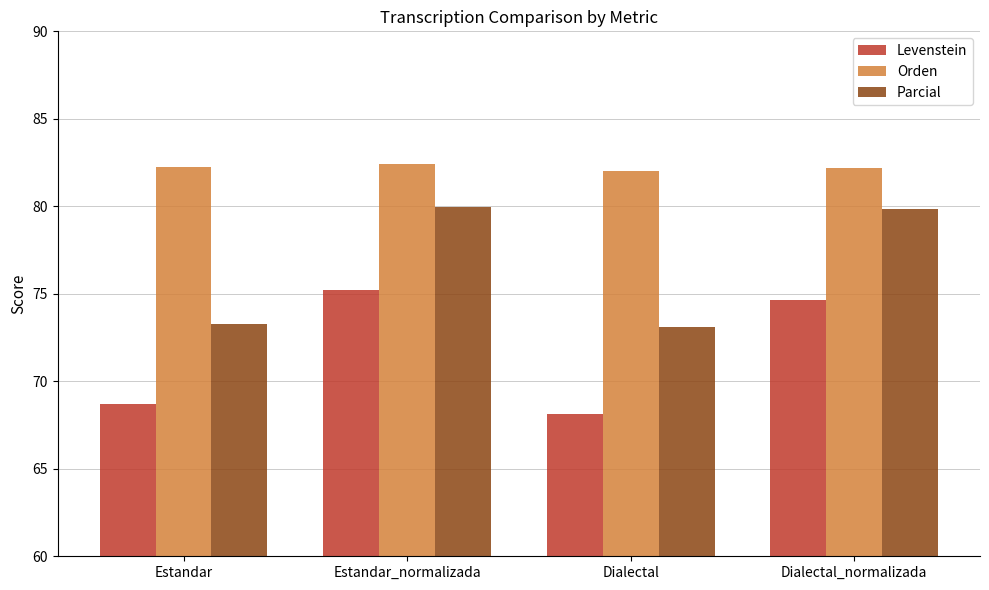

What is the highest value of the Parcial series?

79.9